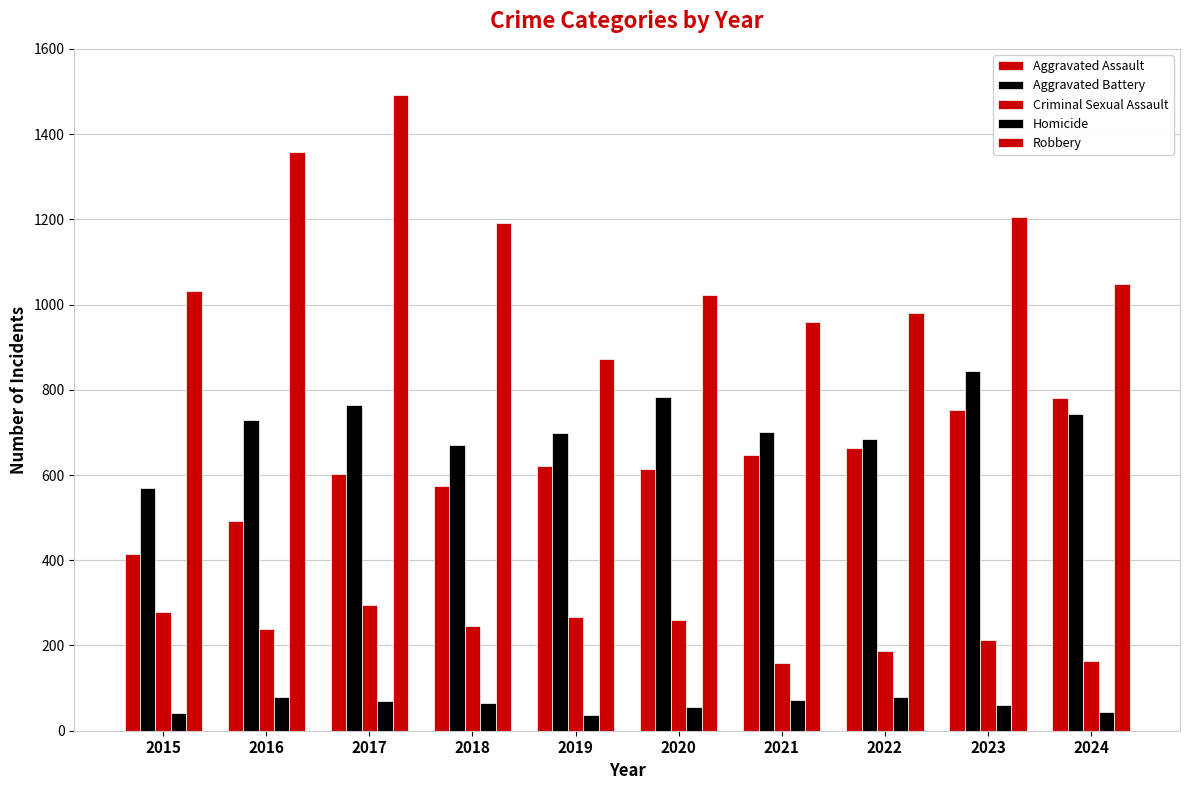

Does the chart contain stacked bars?

No